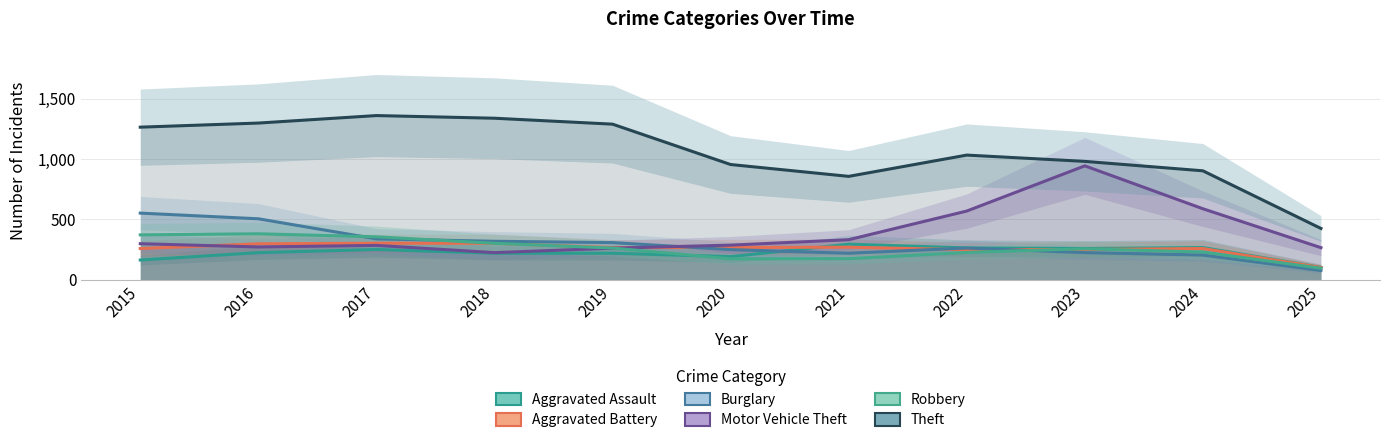

True or false: Aggravated Battery and Theft cross at least once.

False